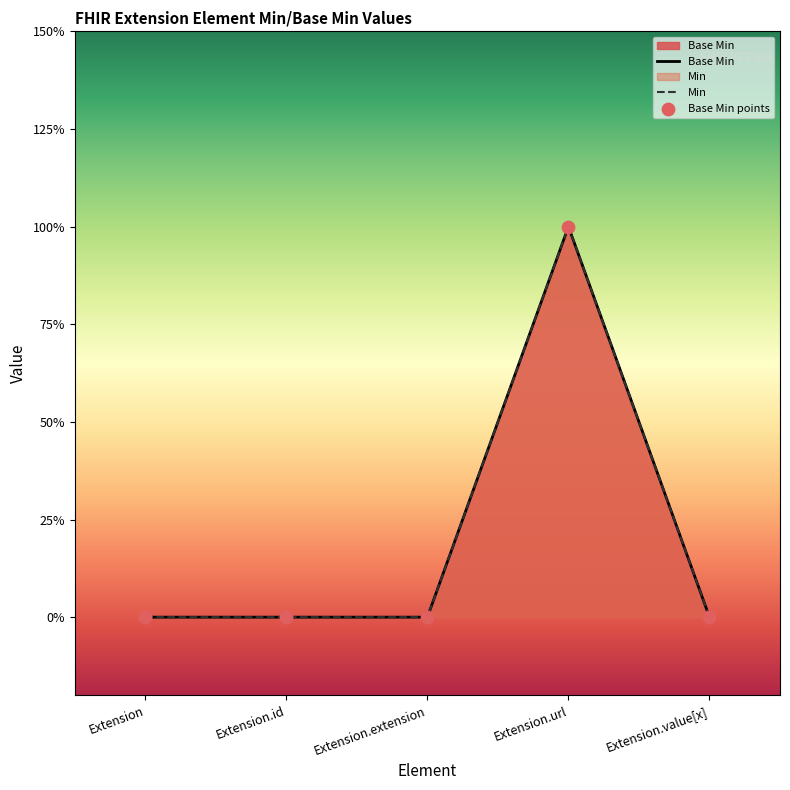

What is the change in value from Extension to Extension.url?

+1